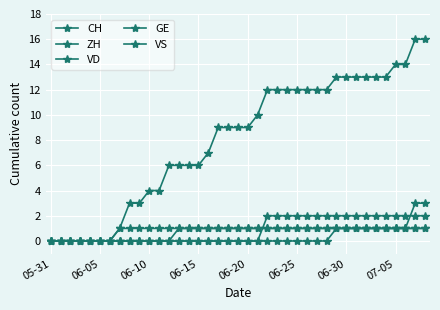

At how many categories does at least one series exceed 12?

10